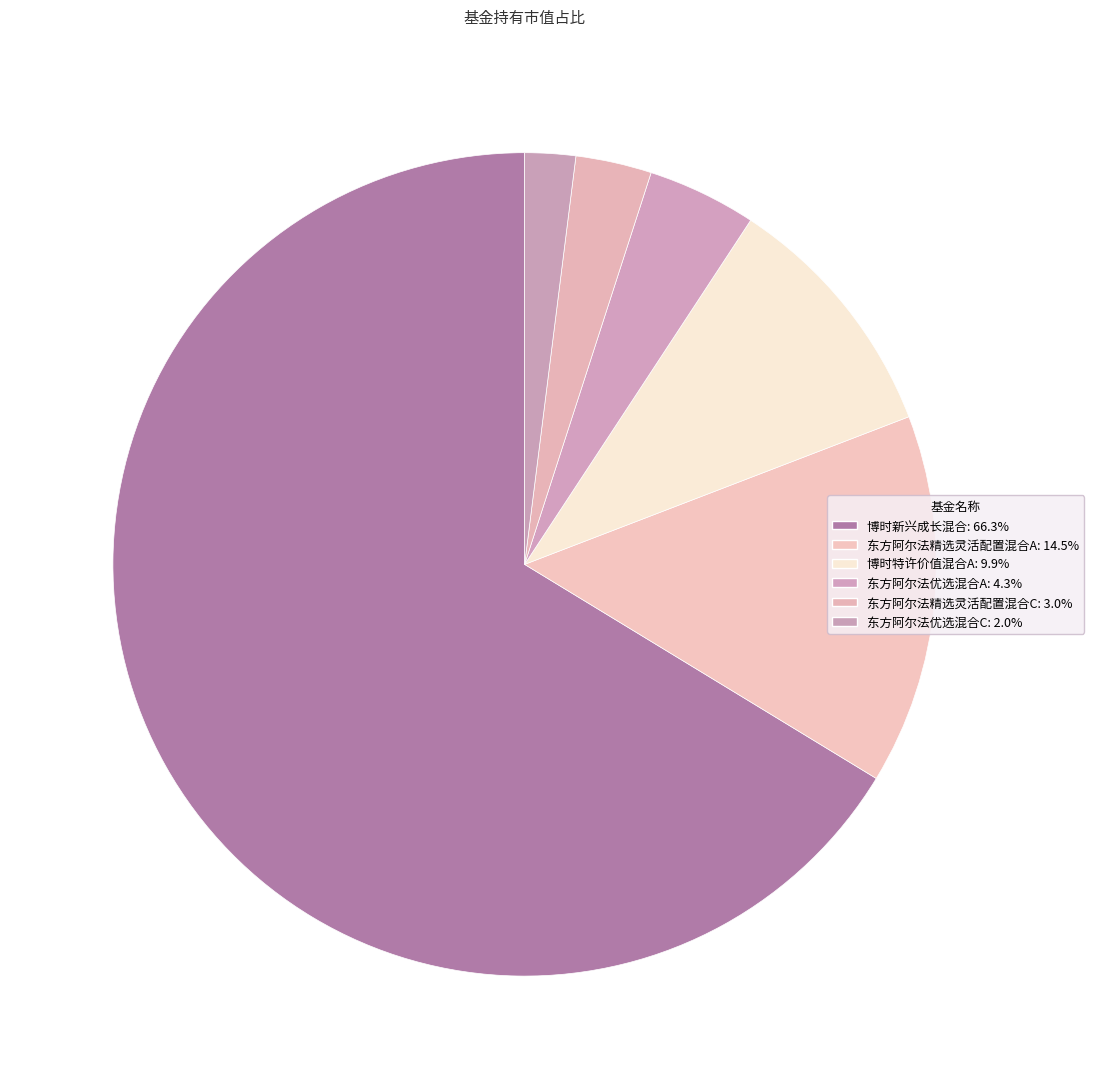

What portion of the pie excludes 博时特许价值混合A?

90.1%